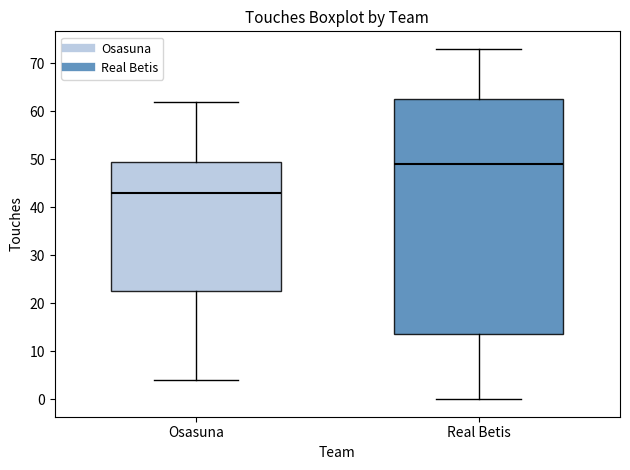

Where is the lower edge of the box for Real Betis on the y-axis? The values are not printed on the chart, so give them approximately, as read against the axis.

14